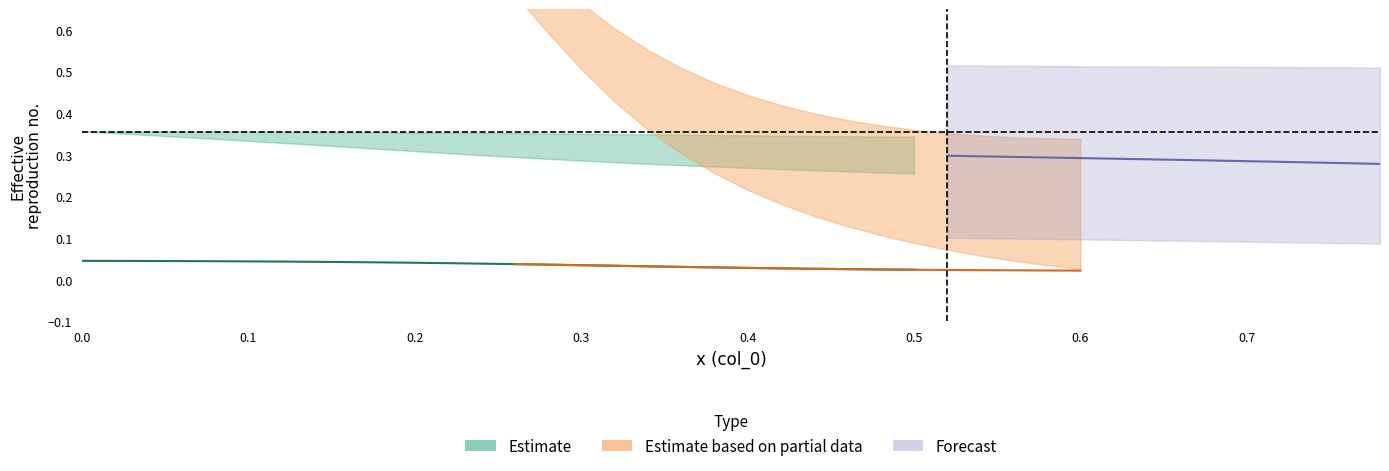

What is the maximum value shown in the chart?

1.0